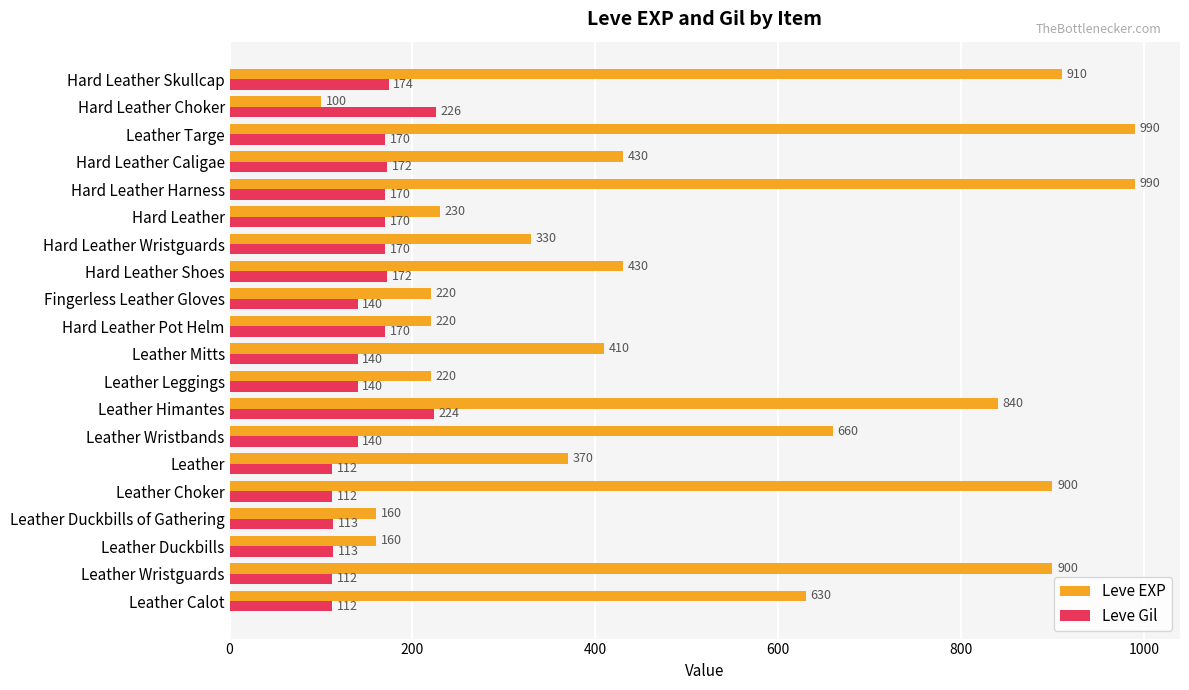

What is the difference between the maximum and minimum values in the Leve EXP series?

890